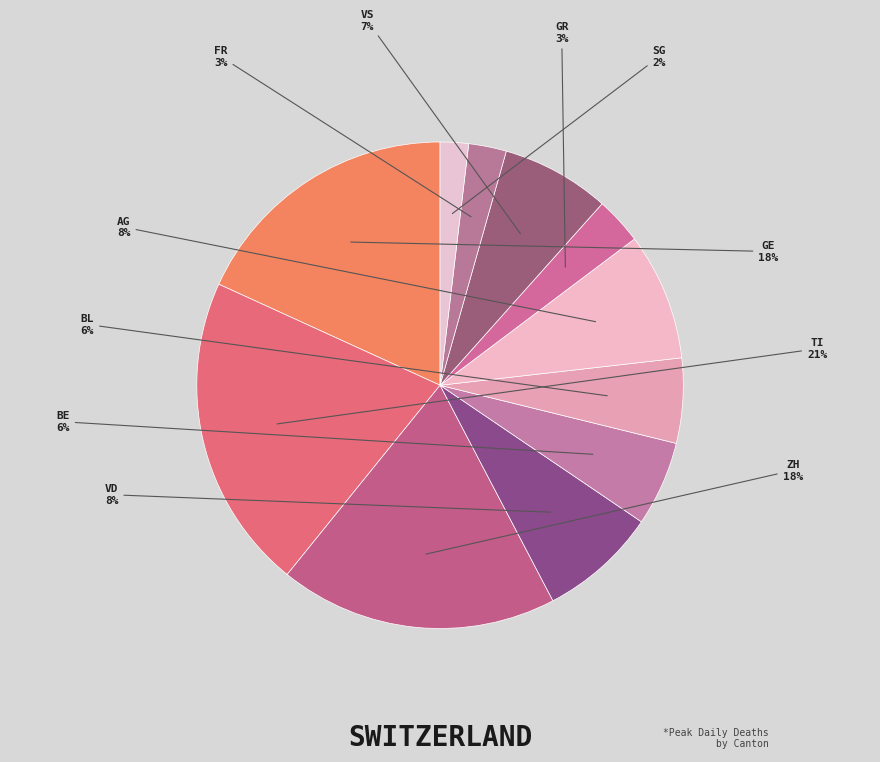

Is there any slice that represents more than half of the pie?

No